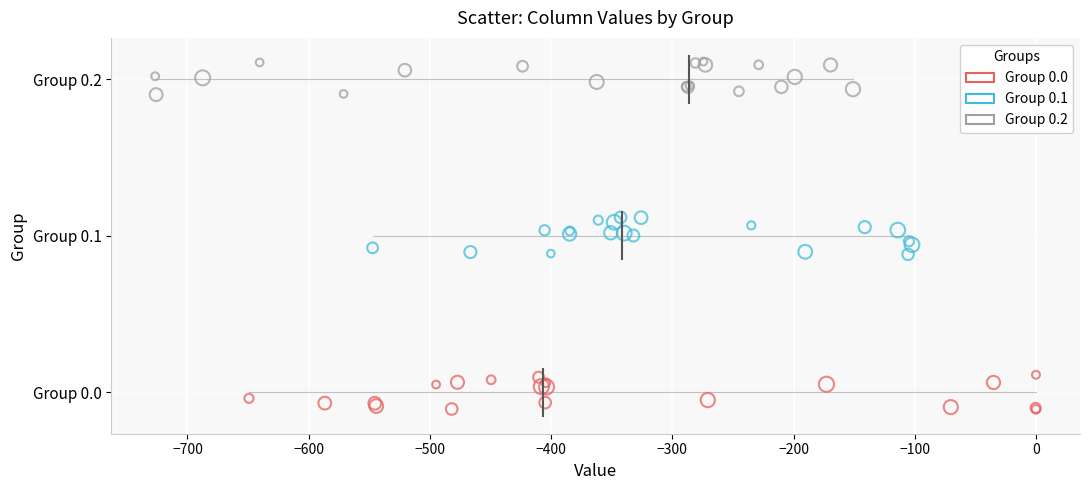

Which series contains the highest Y value?

Group 0.2